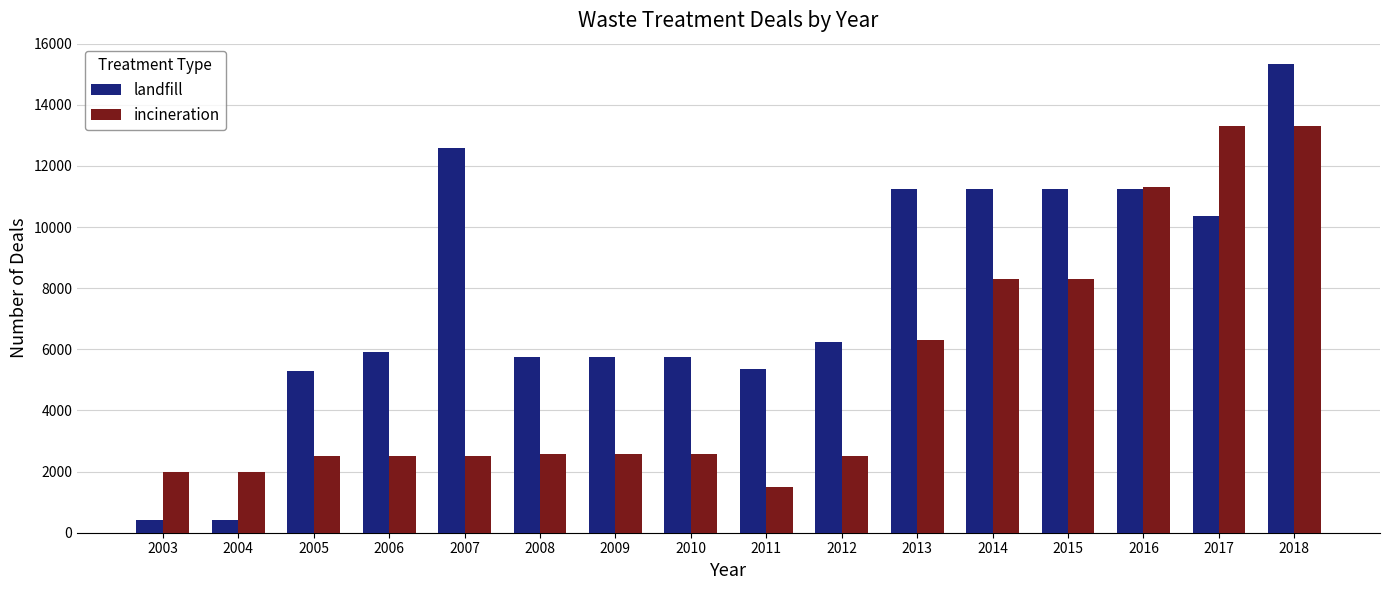

What is the value of the landfill bar at the 1st from the left?

400